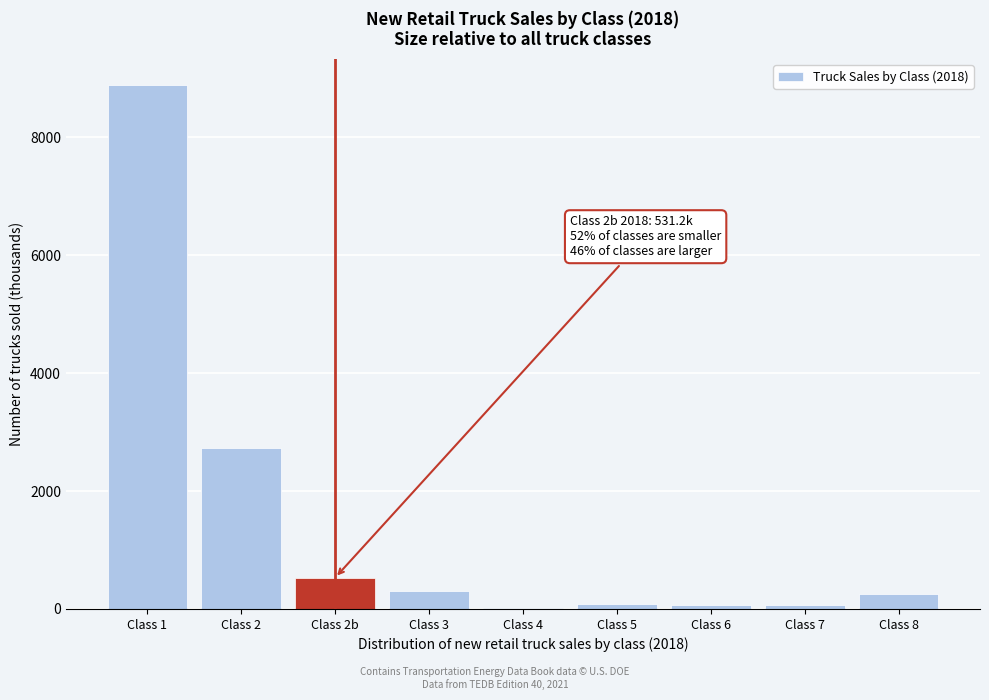

Is it true that the value at Class 8 is 250.5?

True